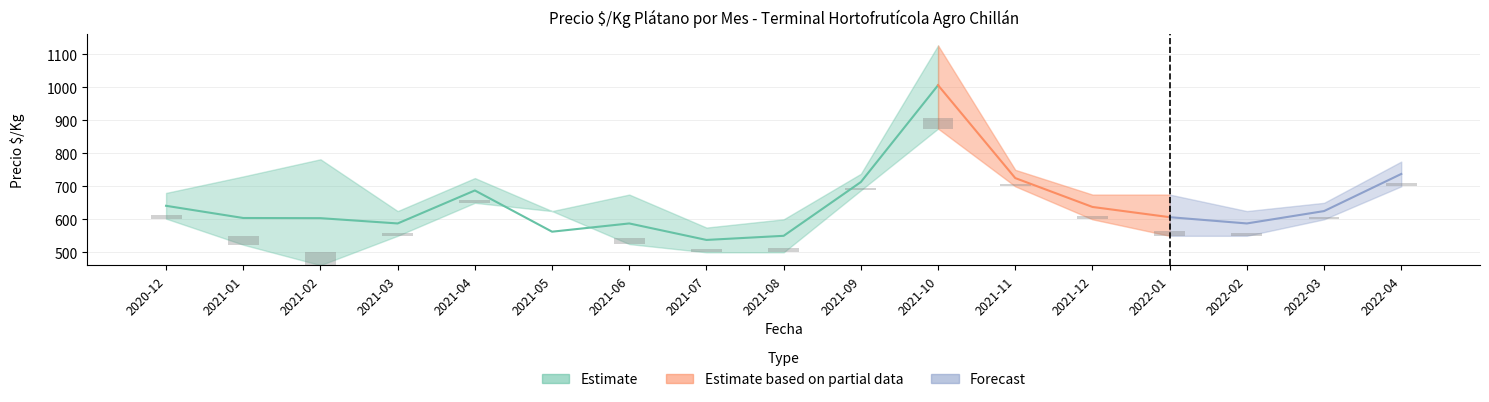

The Pintón series shows 914 at 2021-06. True or false?

False